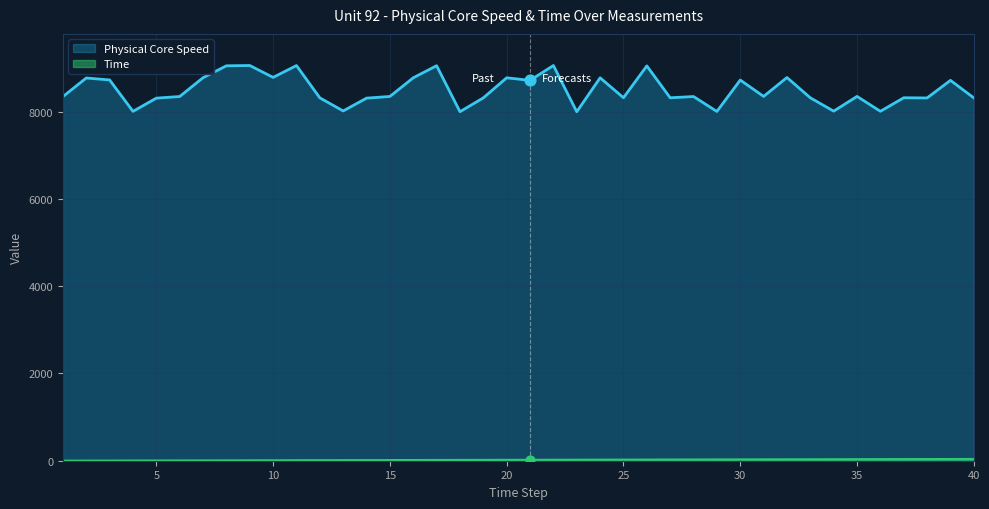

At how many categories does at least one series exceed 806?

40